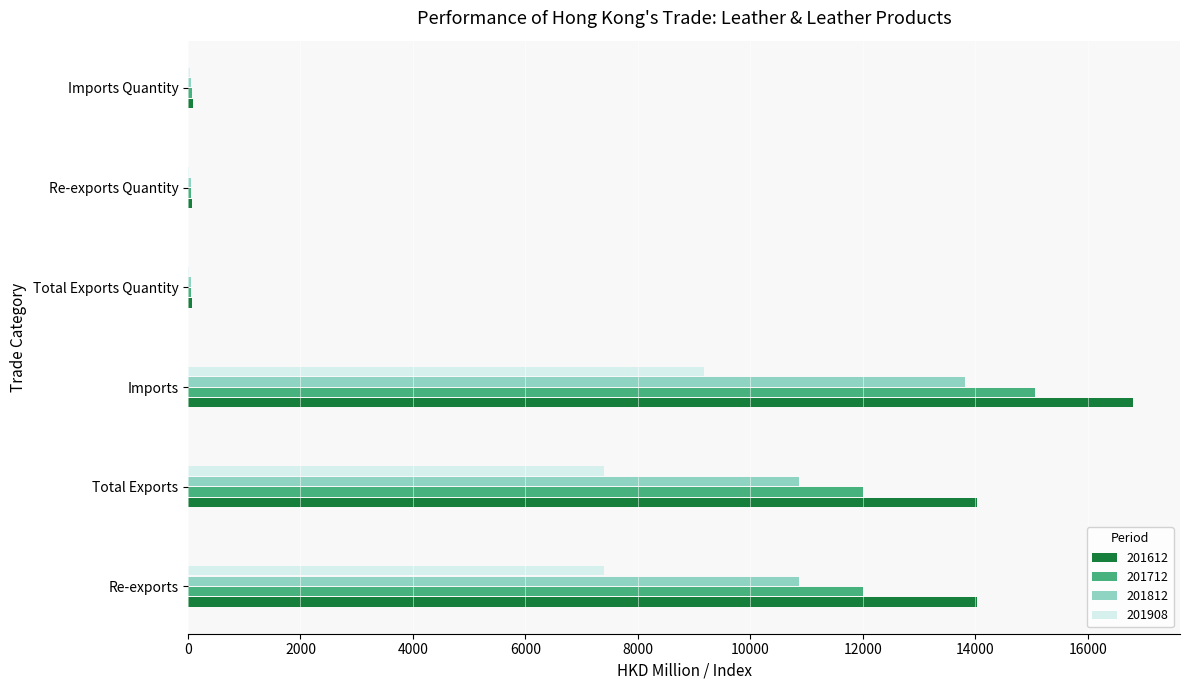

What are all the series names shown in the legend?

201612, 201712, 201812, 201908